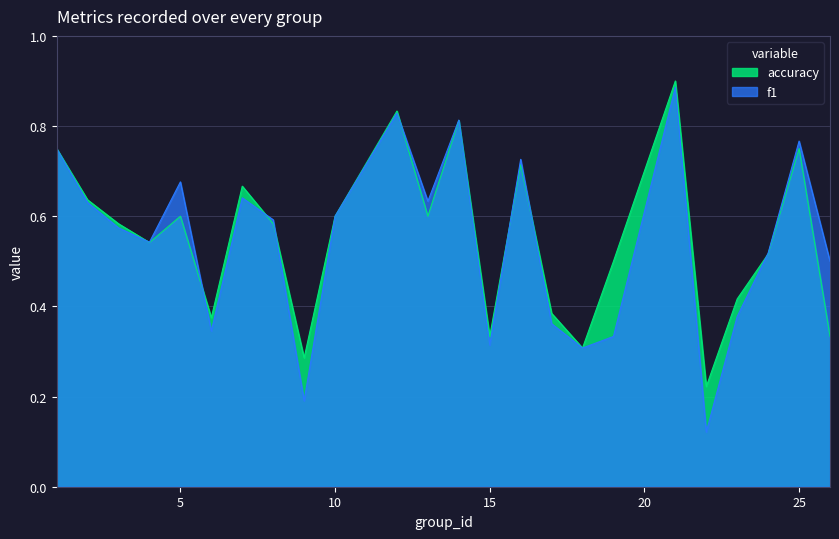

At which category does f1 reach its first local peak?

5